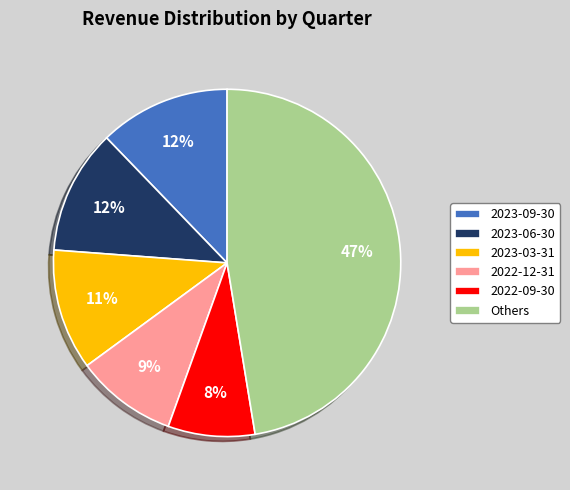

What is the smallest slice in the pie chart?

2022-09-30